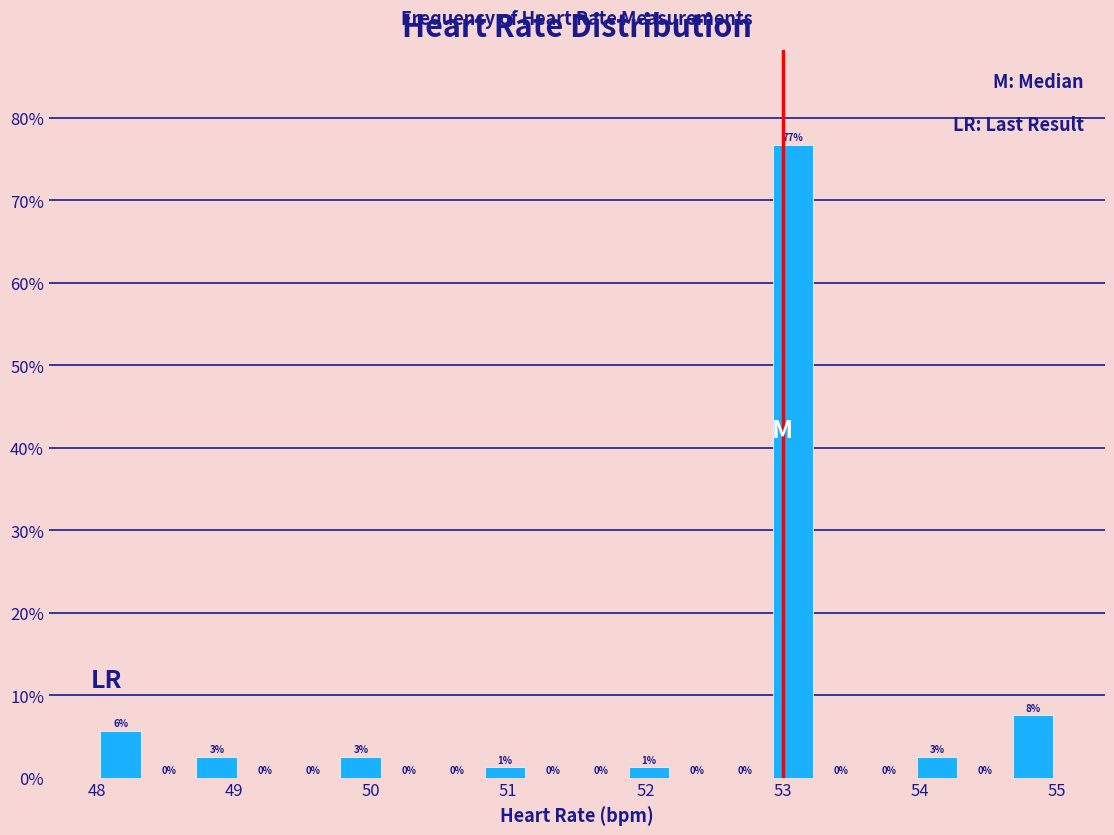

Around what value on the x-axis is the tallest bar? Give the approximate position of its centre, as read against the axis.

53.1